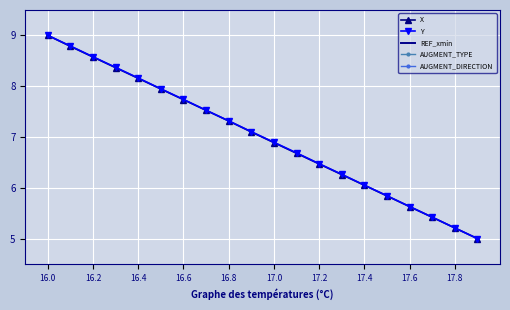

How many intersections are there between X and Y?

1